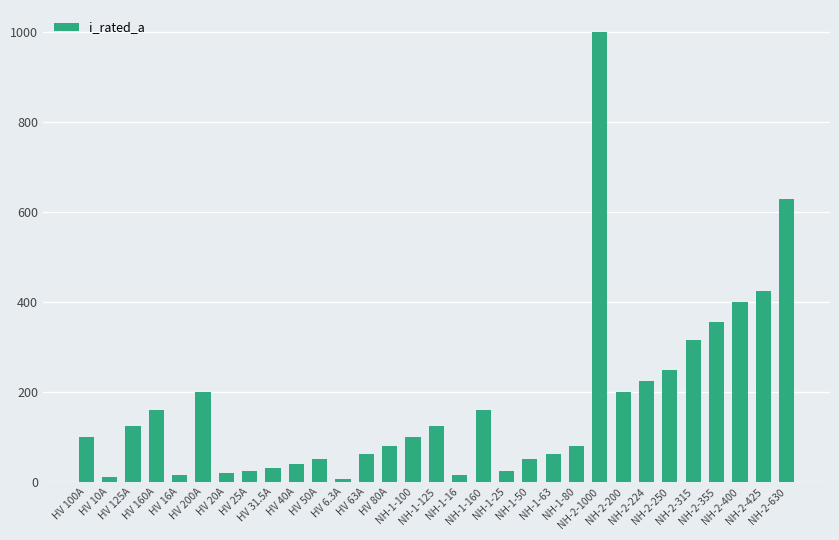

What is the difference between the second highest and minimum values?

623.7